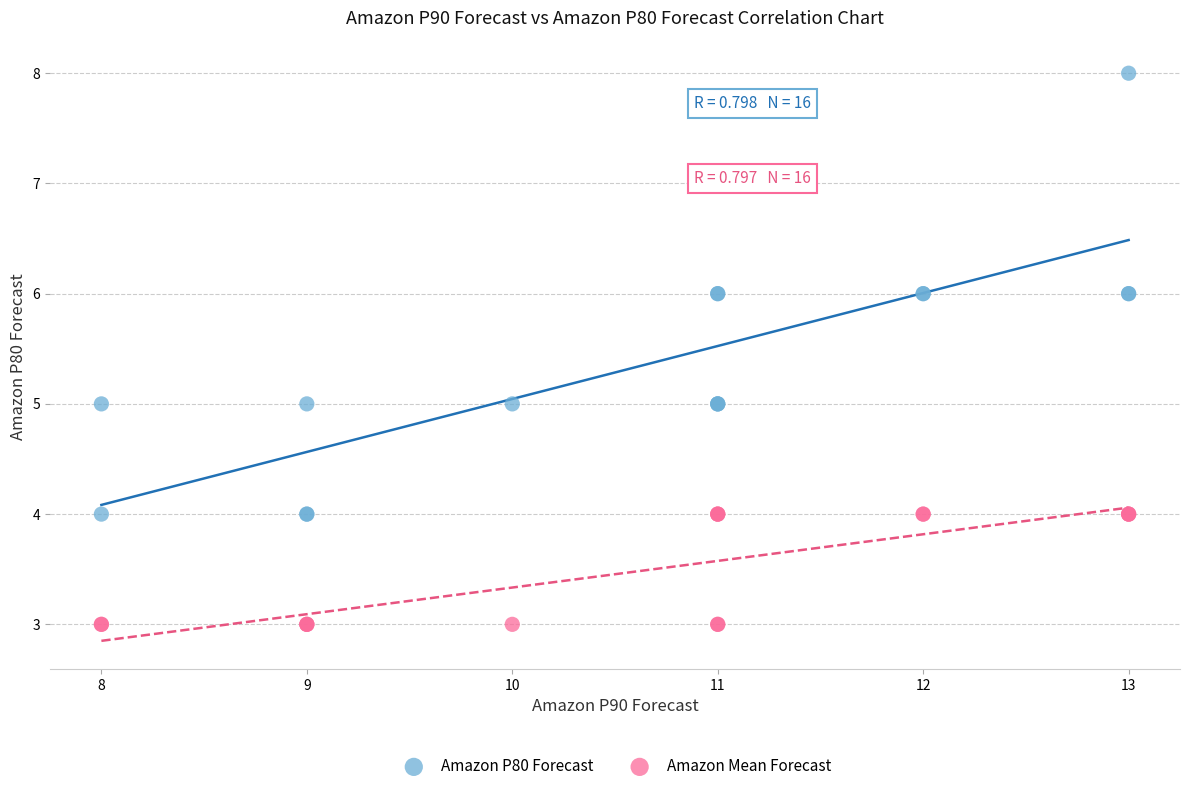

Which series has the widest spread of Y values?

Amazon P80 Forecast